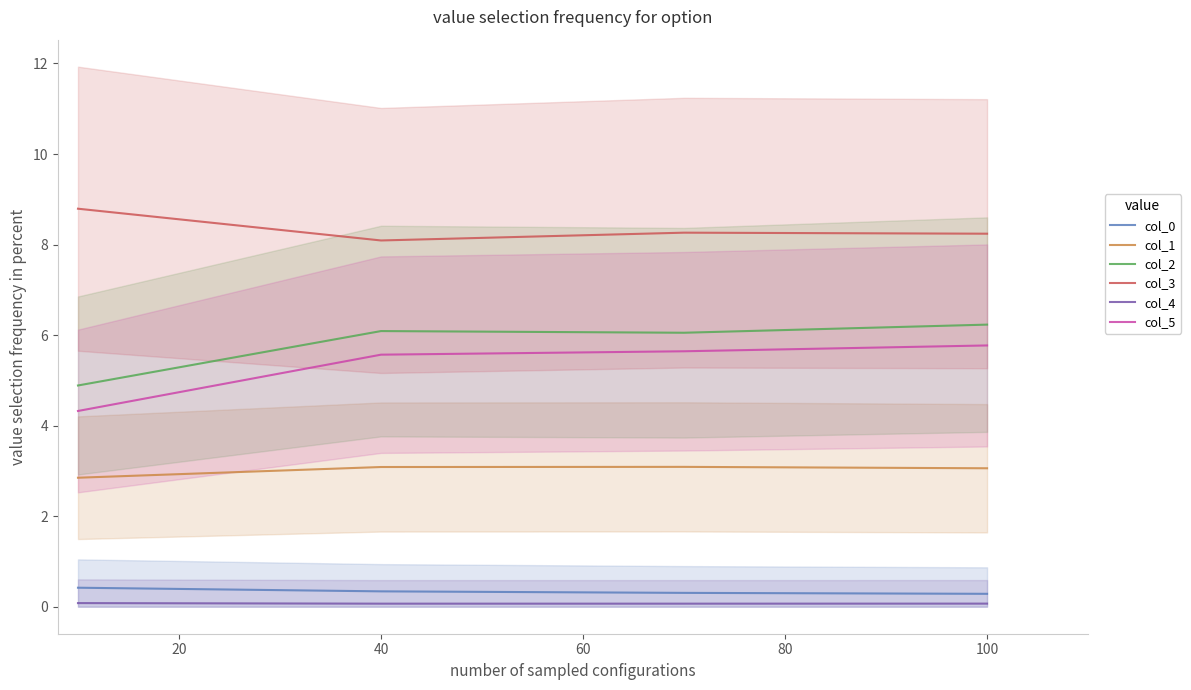

At how many categories does at least one series exceed 8?

4